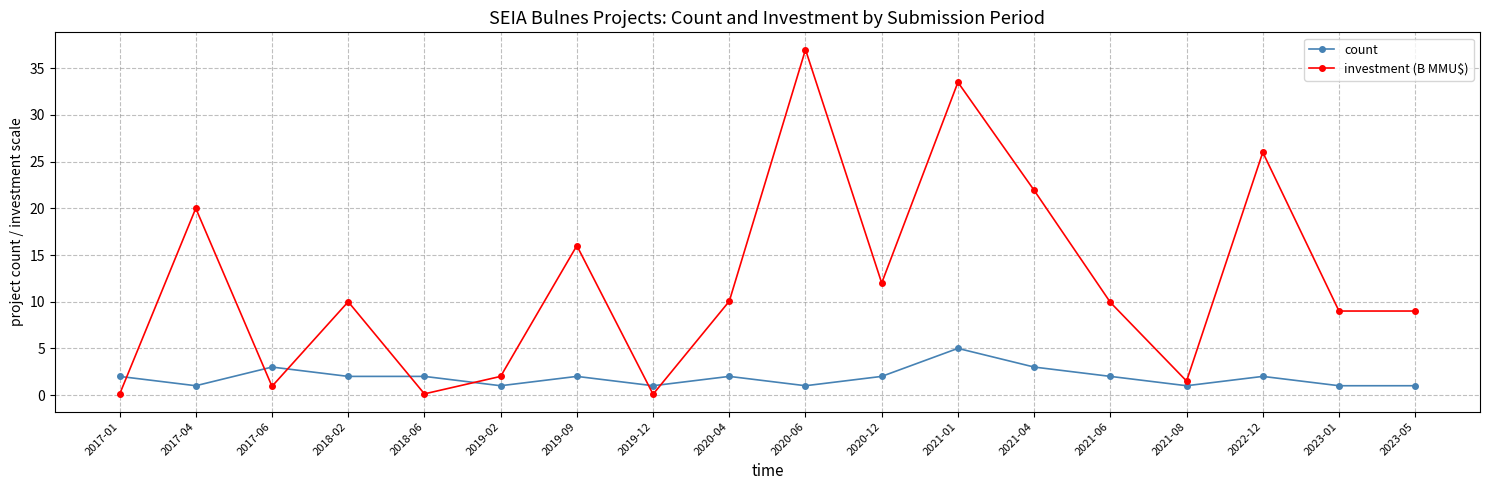

Which series has the largest range (max minus min)?

investment (B MMU$)